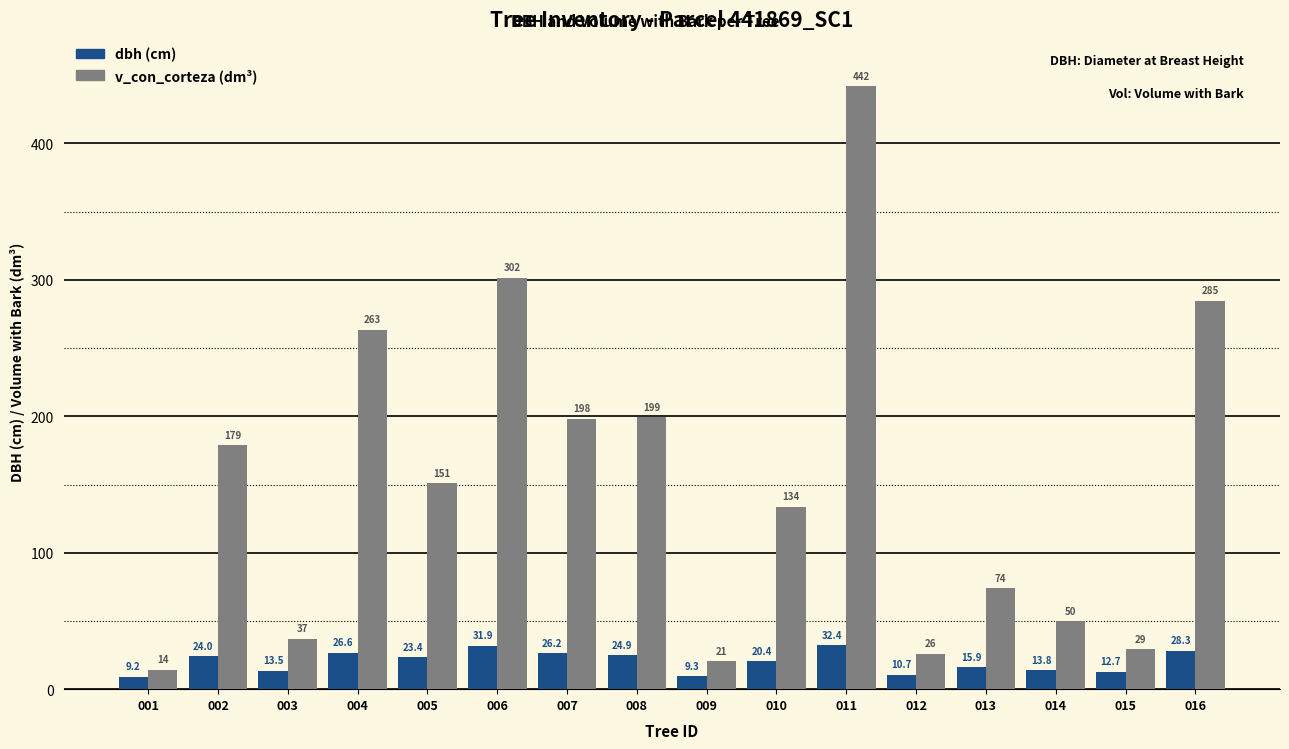

At which category is the sum across all series the highest?

011